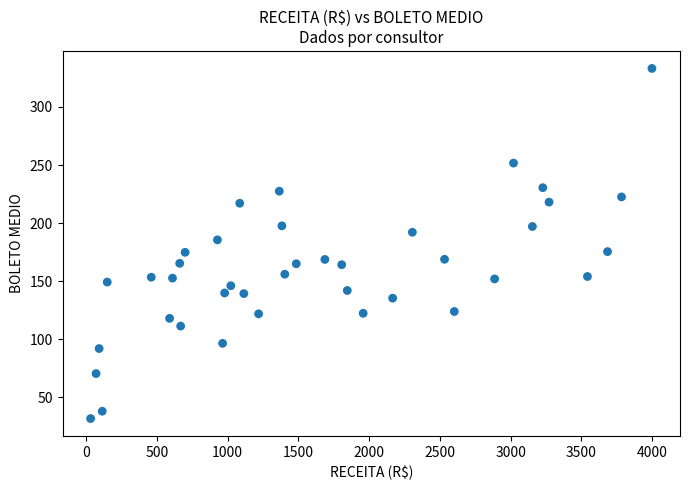

What is the range of Y values (max minus min)?

301.5